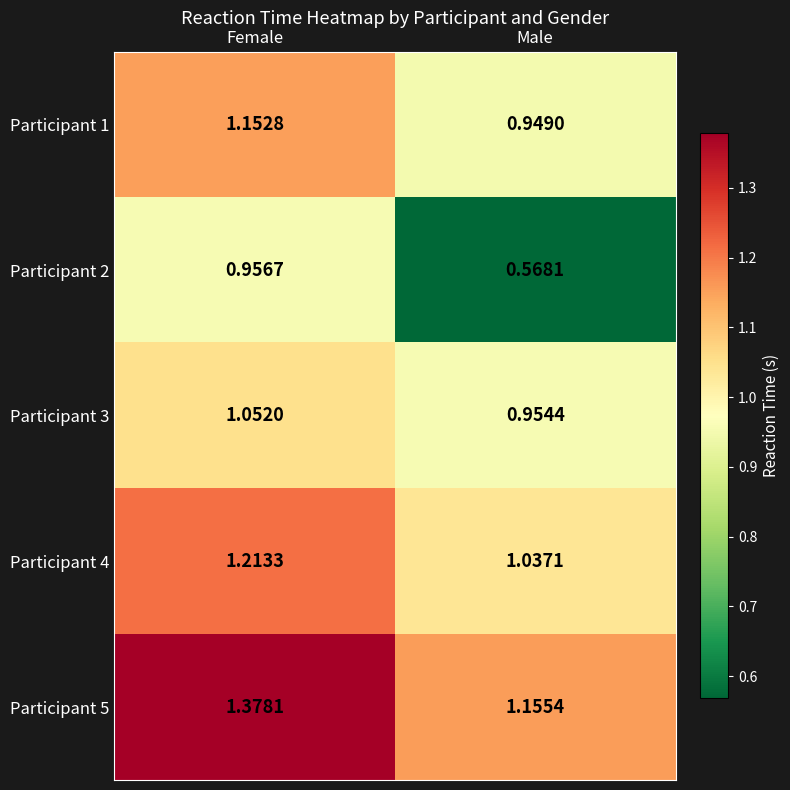

At which label does Participant 5 reach its peak?

Female